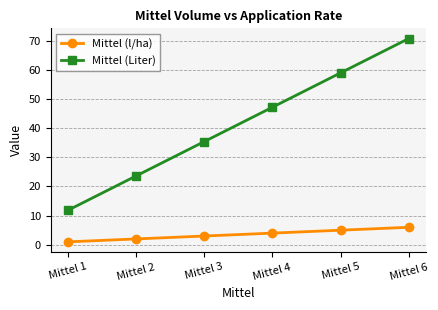

Reading right to left, transcribe all the data shown in this chart.

Mittel (l/ha): Mittel 6=6.0	Mittel 5=5.0	Mittel 4=4.0	Mittel 3=3.0	Mittel 2=2.0	Mittel 1=1.0
Mittel (Liter): Mittel 6=70.7	Mittel 5=58.9	Mittel 4=47.1	Mittel 3=35.4	Mittel 2=23.6	Mittel 1=11.8